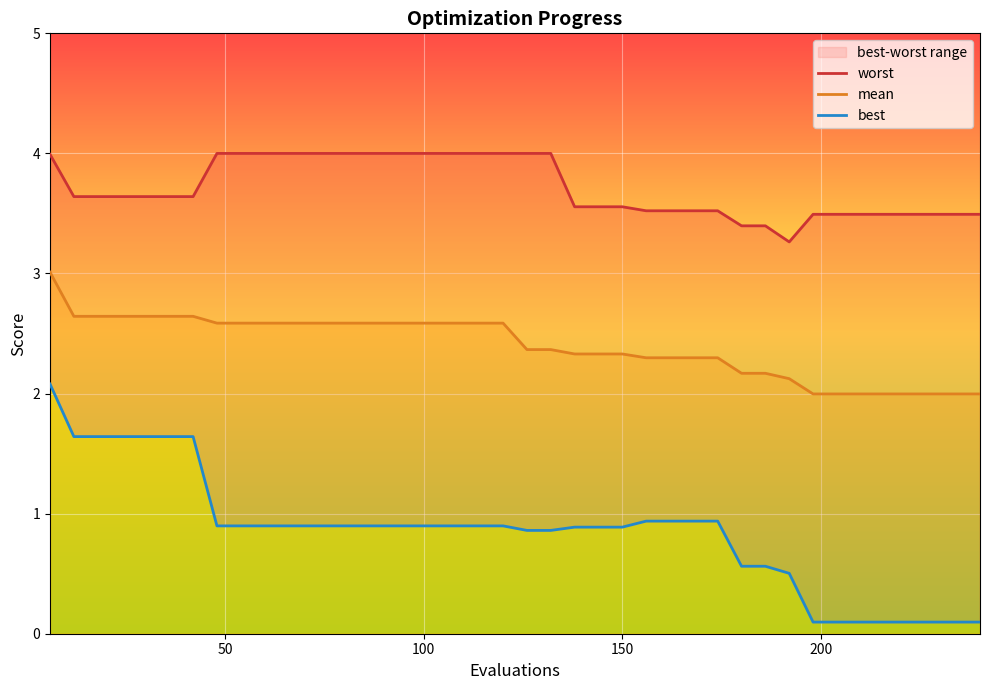

What is the difference between the maximum and minimum values in the worst series?

0.7